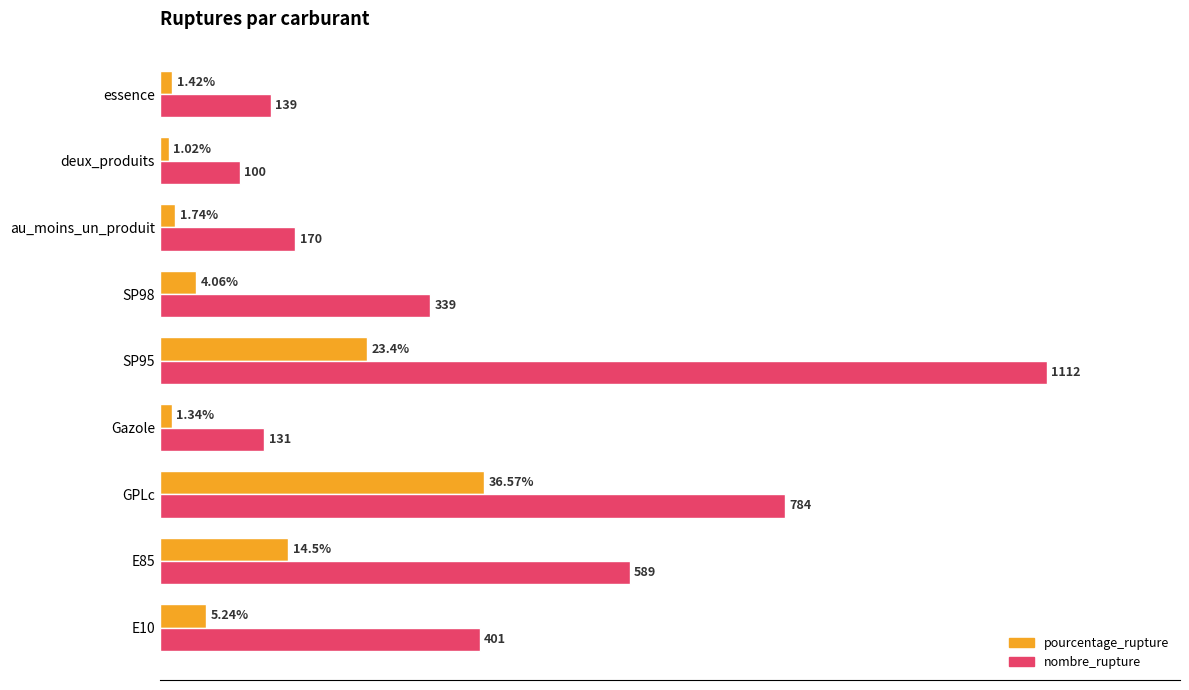

Which series has the largest range (max minus min)?

nombre_rupture